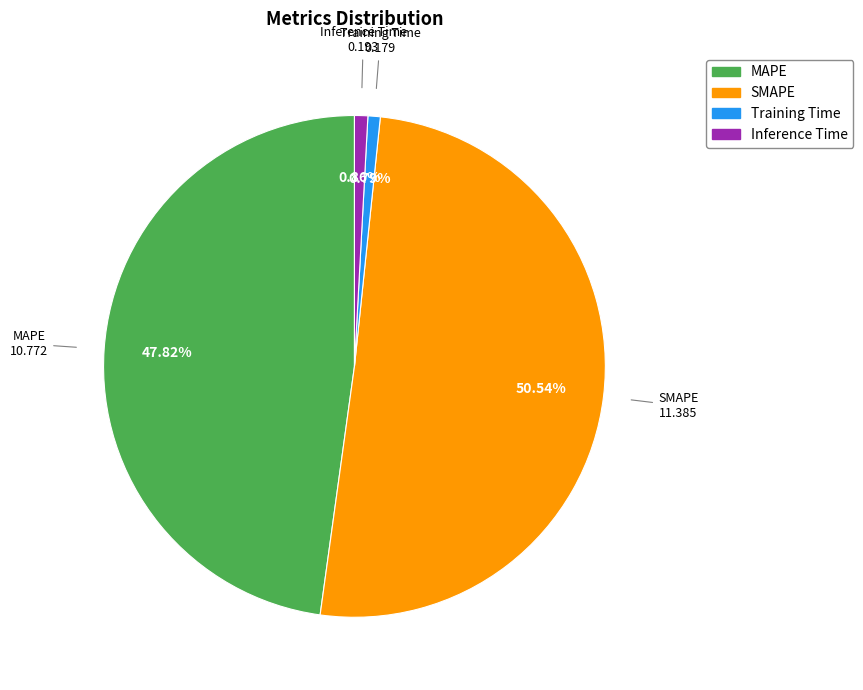

To the nearest percent, what percentage of the pie is MAPE?

48%